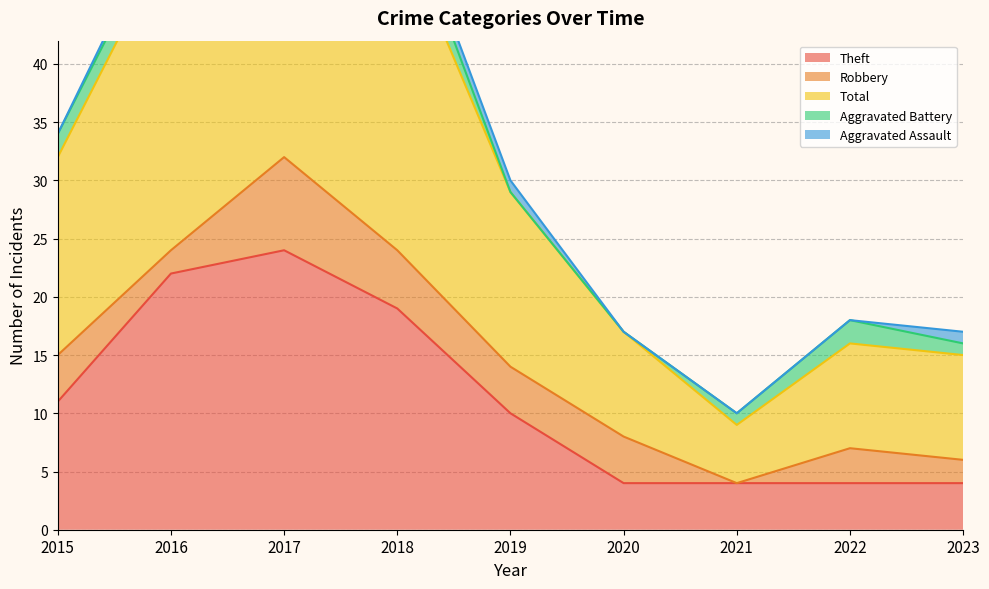

At which label does Robbery reach its peak?

2017